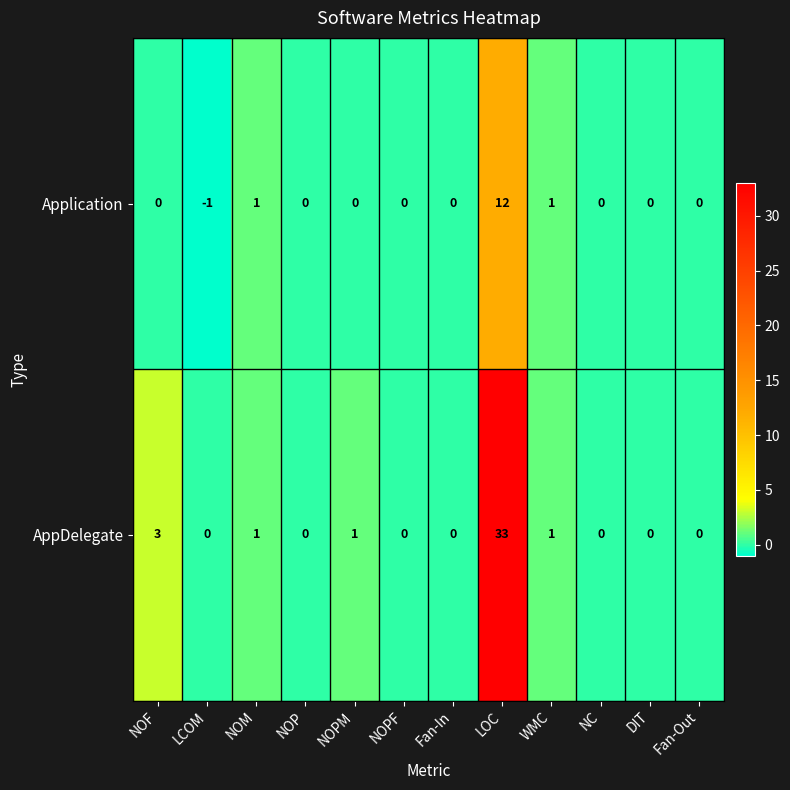

Reading right to left, list all the values displayed in this chart.

Application: 0	0	0	1	12	0	0	0	0	1	-1	0
AppDelegate: 0	0	0	1	33	0	0	1	0	1	0	3